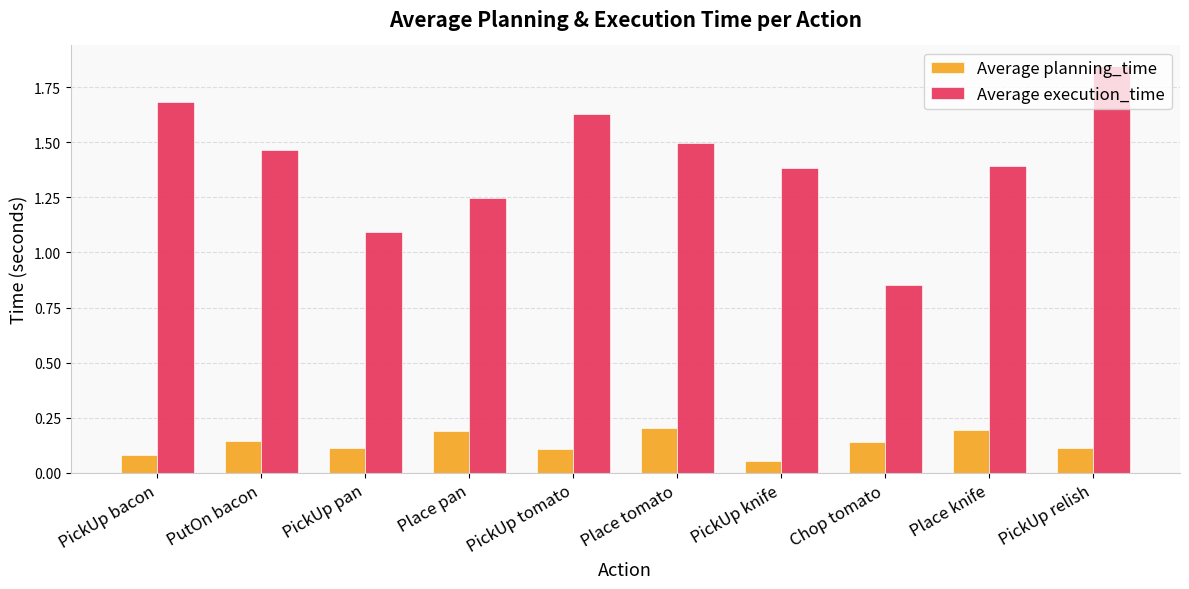

Which series has the largest range (max minus min)?

Average execution_time